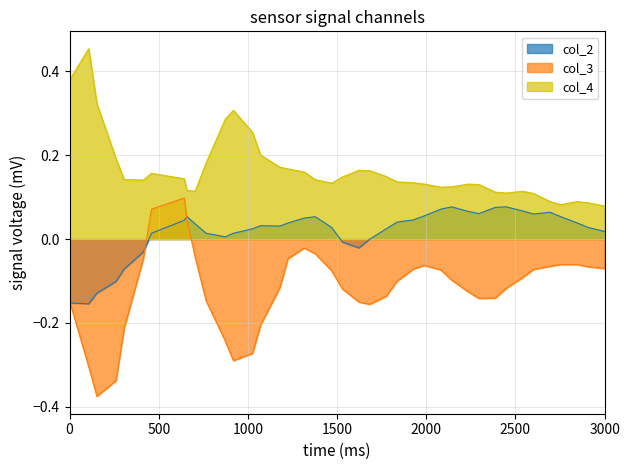

Which series has the largest range (max minus min)?

col_3